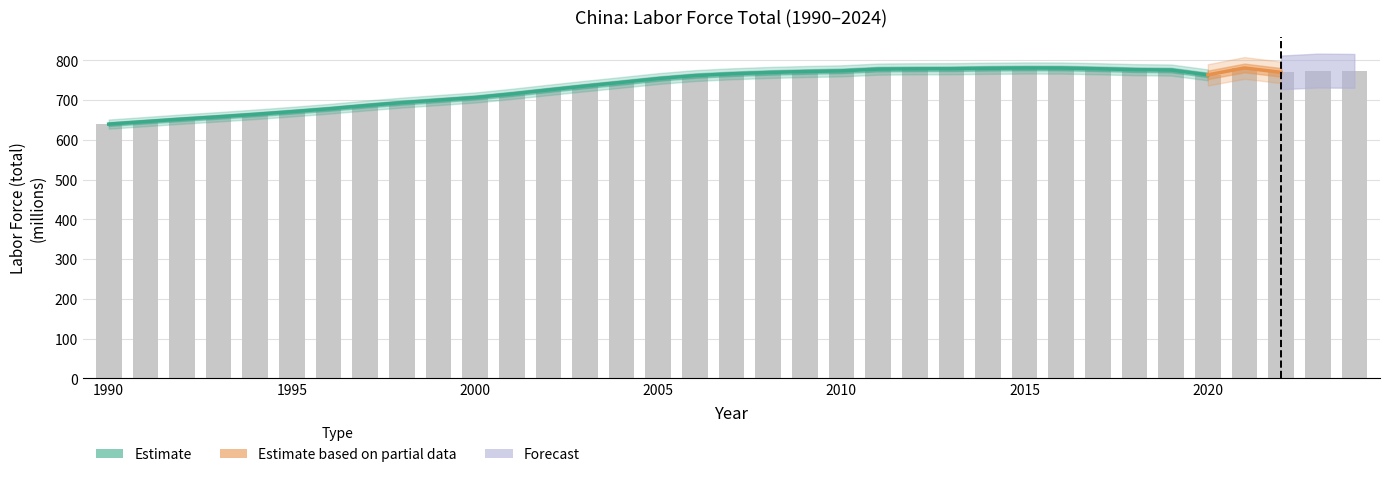

List the labels in order of value, smallest first.

1990, 1991, 1992, 1993, 1994, 1995, 1996, 1997, 1998, 1999, 2000, 2001, 2002, 2003, 2004, 2005, 2006, 2020, 2007, 2008, 2022, 2009, 2010, 2024, 2023, 2019, 2018, 2011, 2012, 2017, 2013, 2014, 2016, 2015, 2021